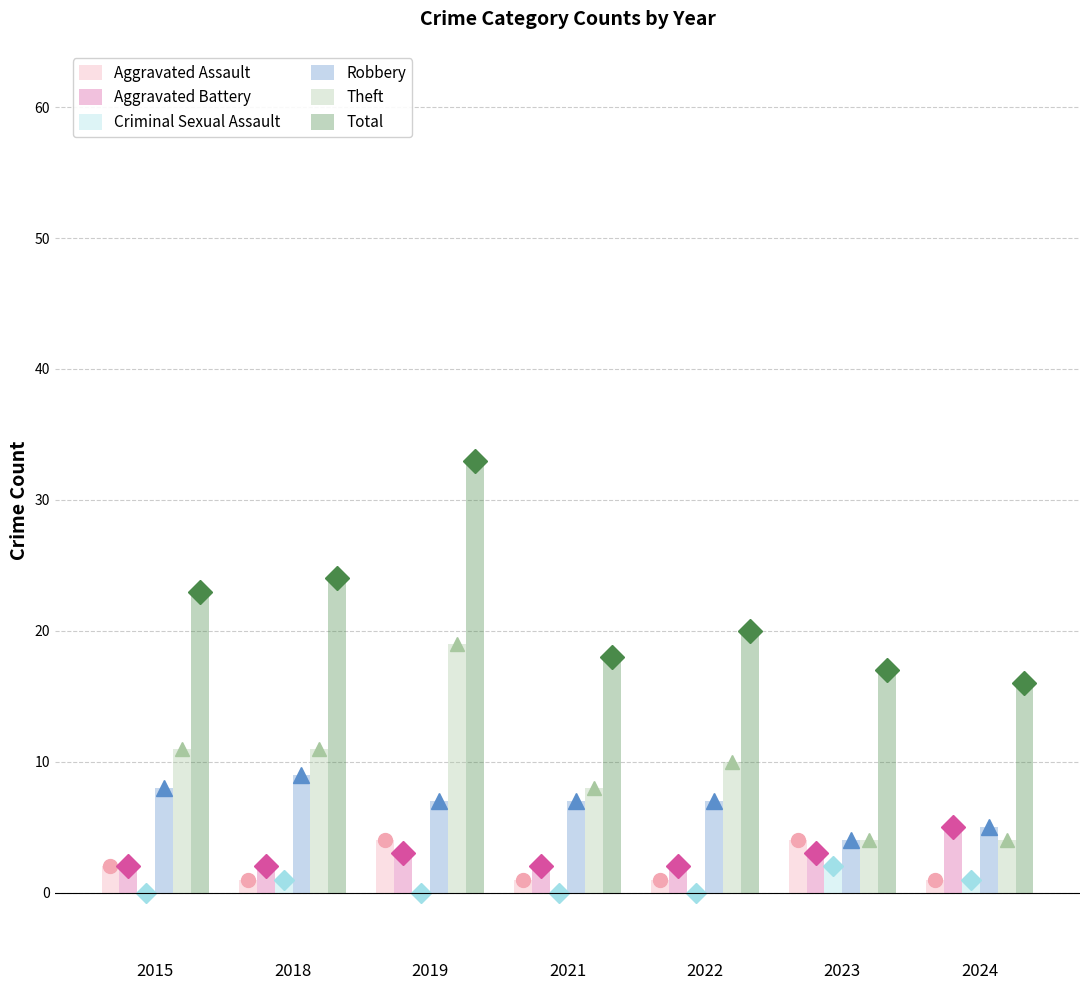

How many categories are shown in the chart?

7